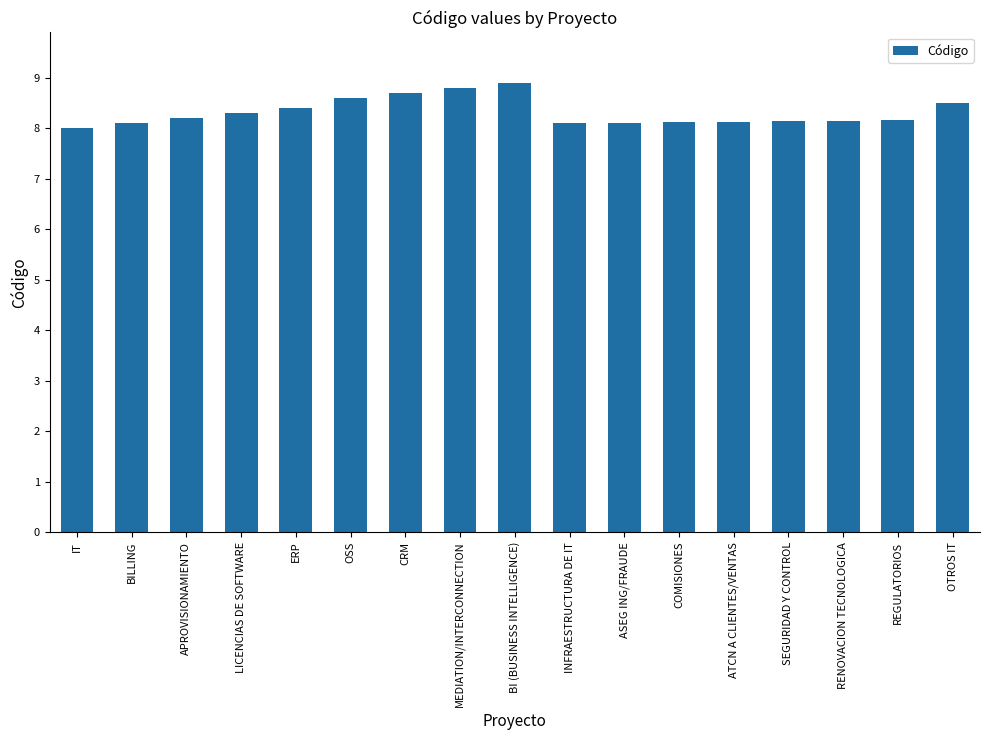

What position from the right is LICENCIAS DE SOFTWARE?

14